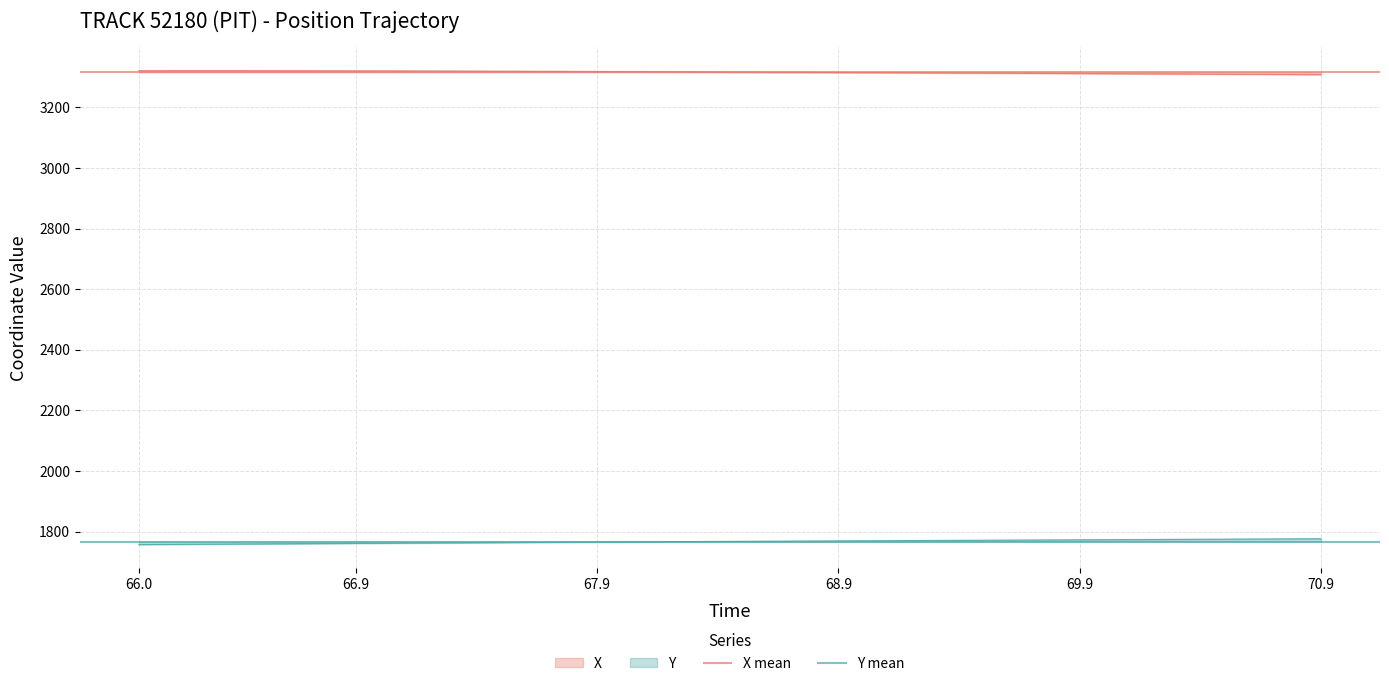

Between 66.9 and 66.0, which is larger?

66.9